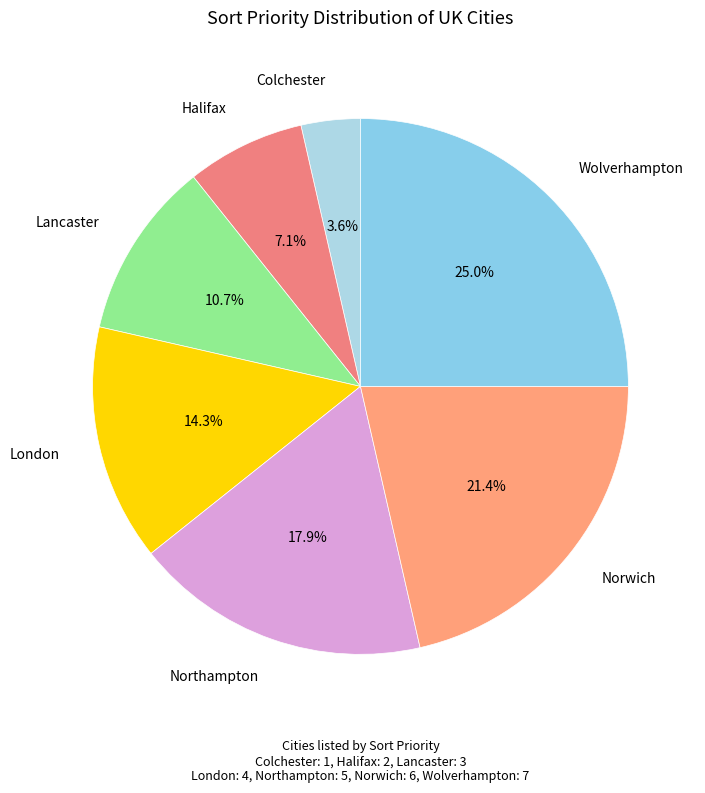

What percentage is NOT represented by Lancaster?

89.3%